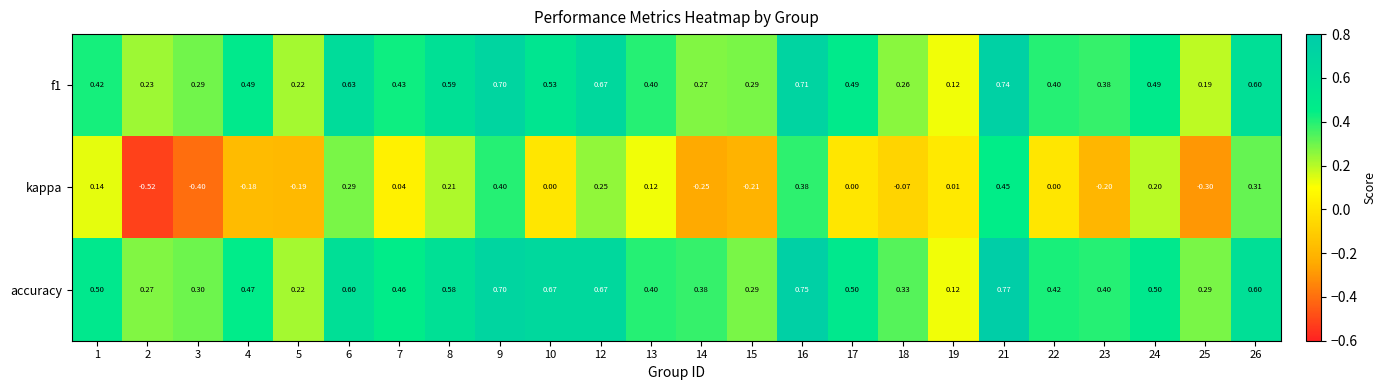

Which series has the widest spread of values?

kappa